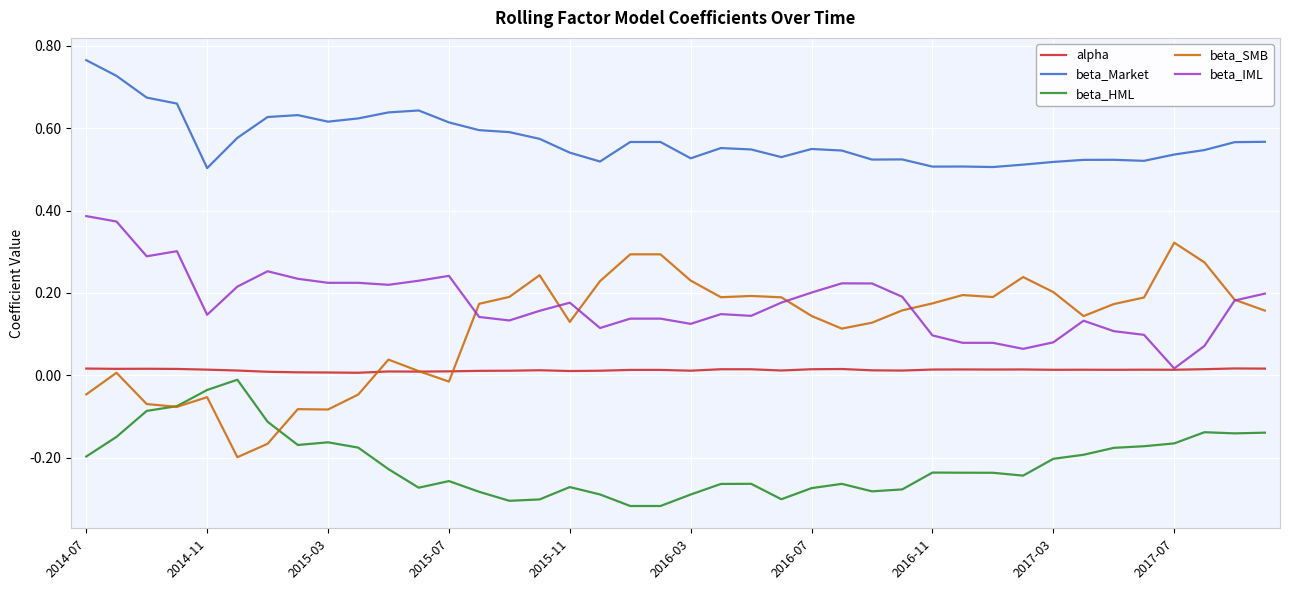

Which series has the largest total across all categories?

beta_Market